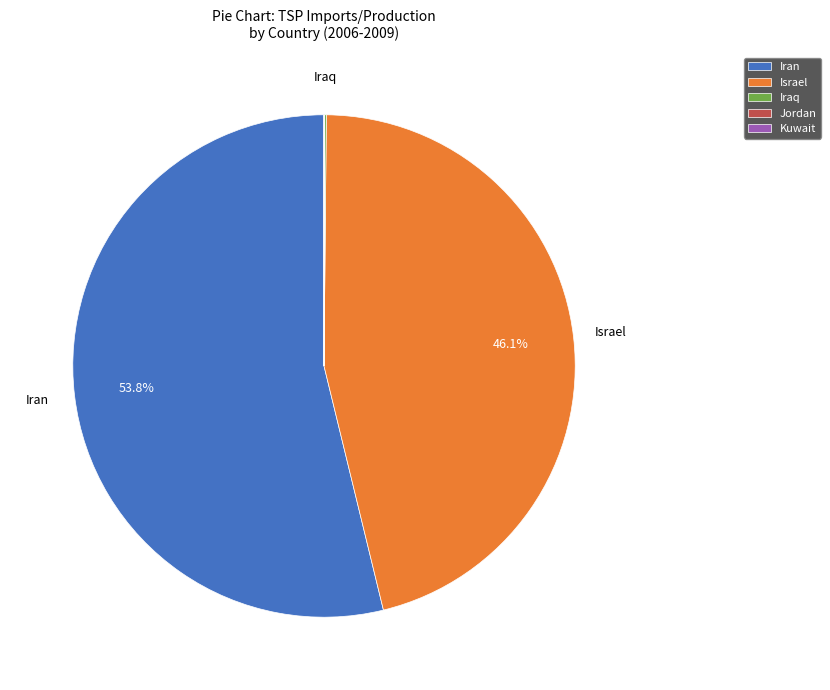

Does Iran represent more than half of the total?

Yes